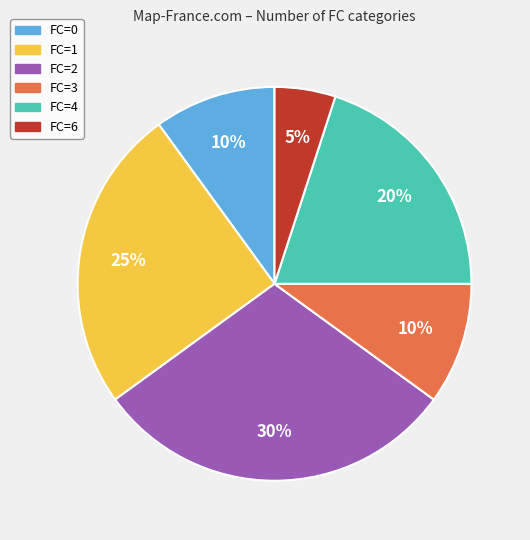

Is there a majority slice in this chart?

No